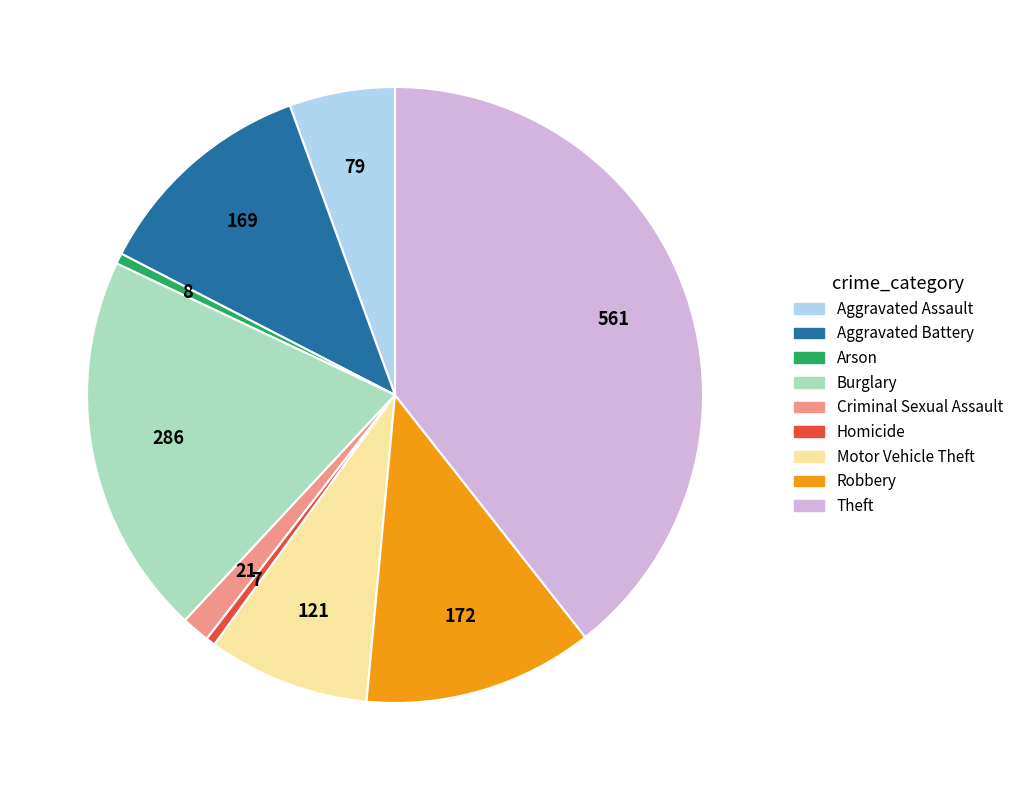

True or false: Criminal Sexual Assault accounts for 8% of the total.

False